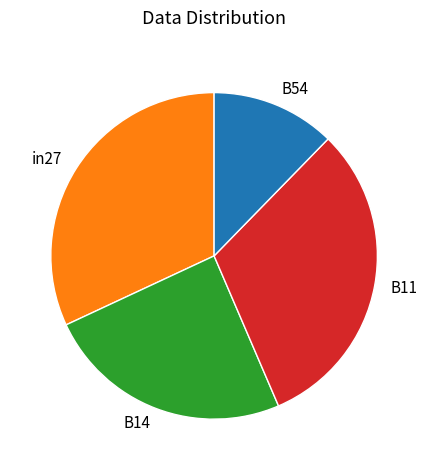

Count the number of slices in the pie.

4